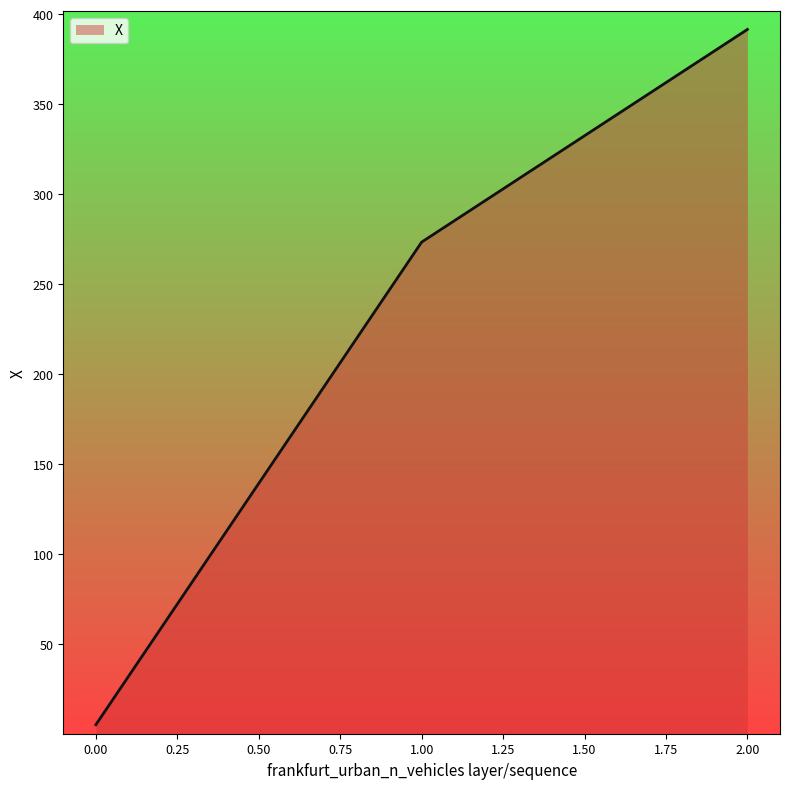

What is the change in value from 1.00 to 2.00?

+118.2